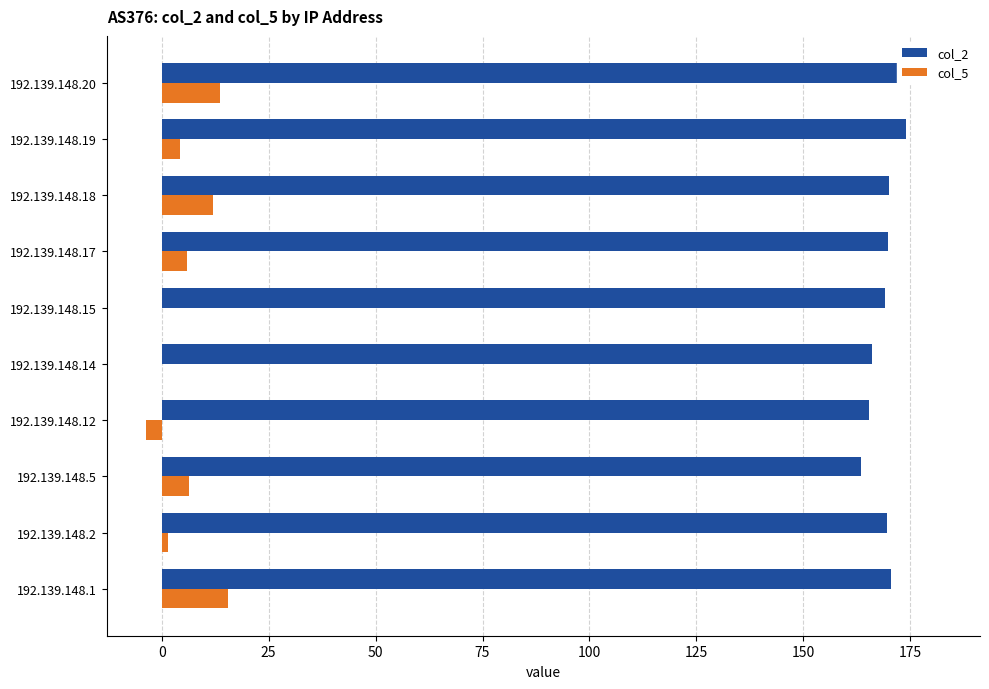

Rank the series by their average value, from highest to lowest.

col_2, col_5